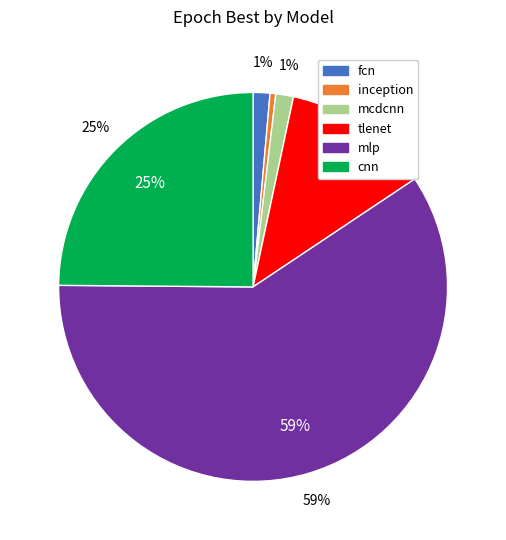

What is the largest slice in the pie chart?

mlp